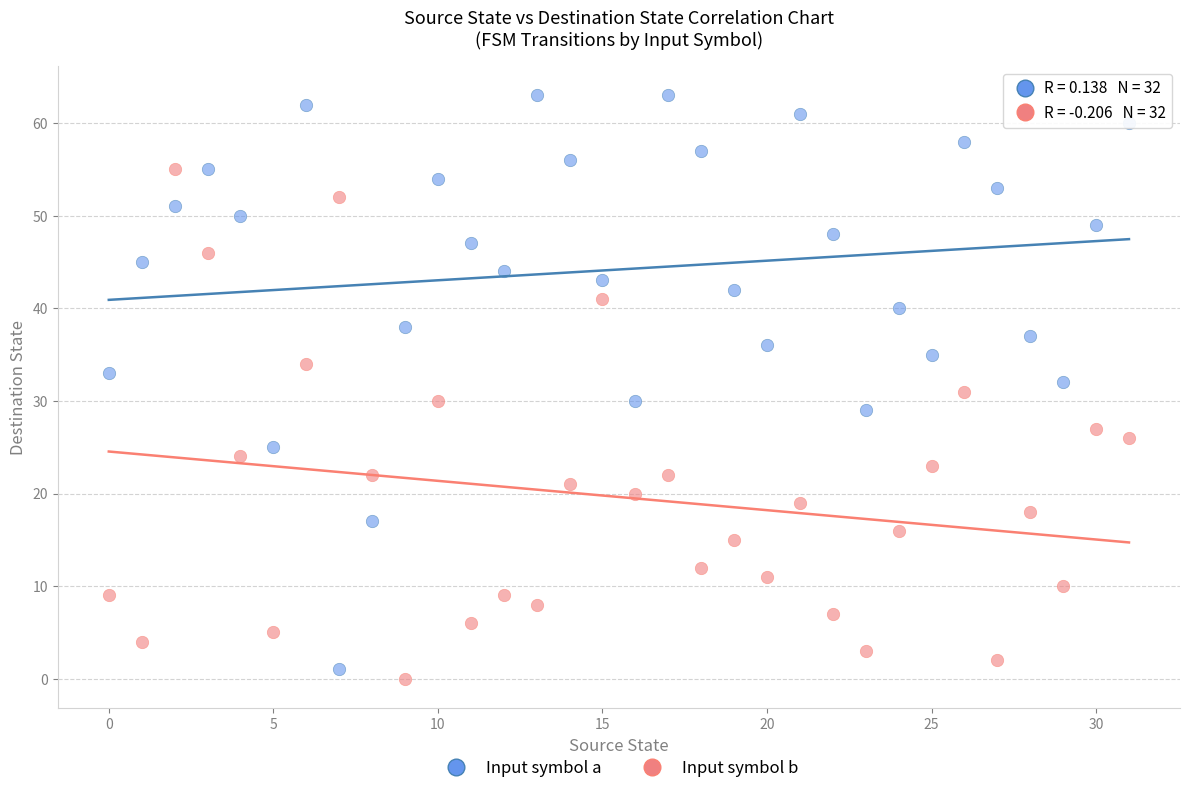

Which series has the largest Y range (max minus min)?

Input symbol a